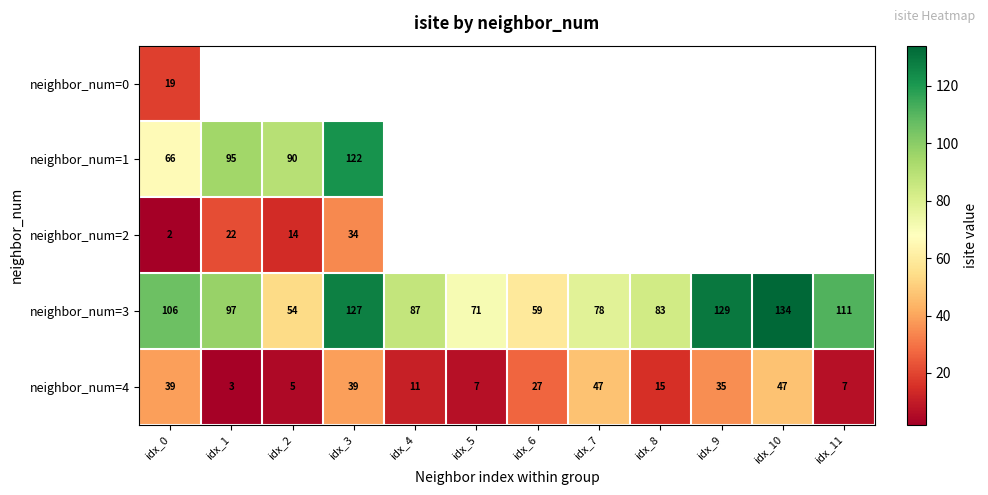

Where is neighbor_num=3 nearest to the value 94?

idx_1